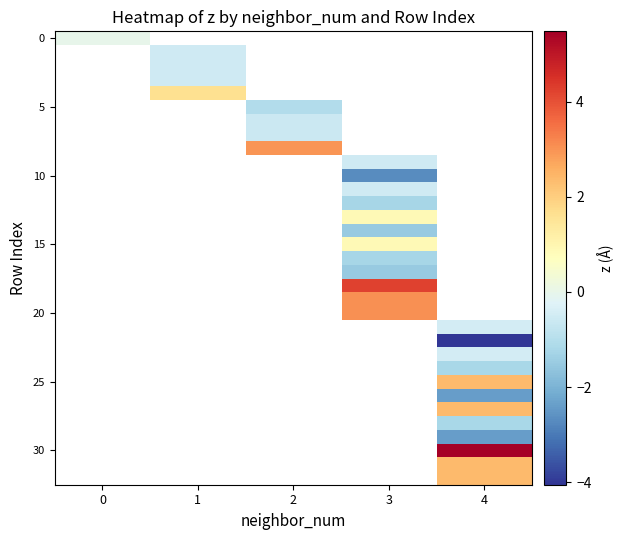

What is the smallest value displayed?

-4.1